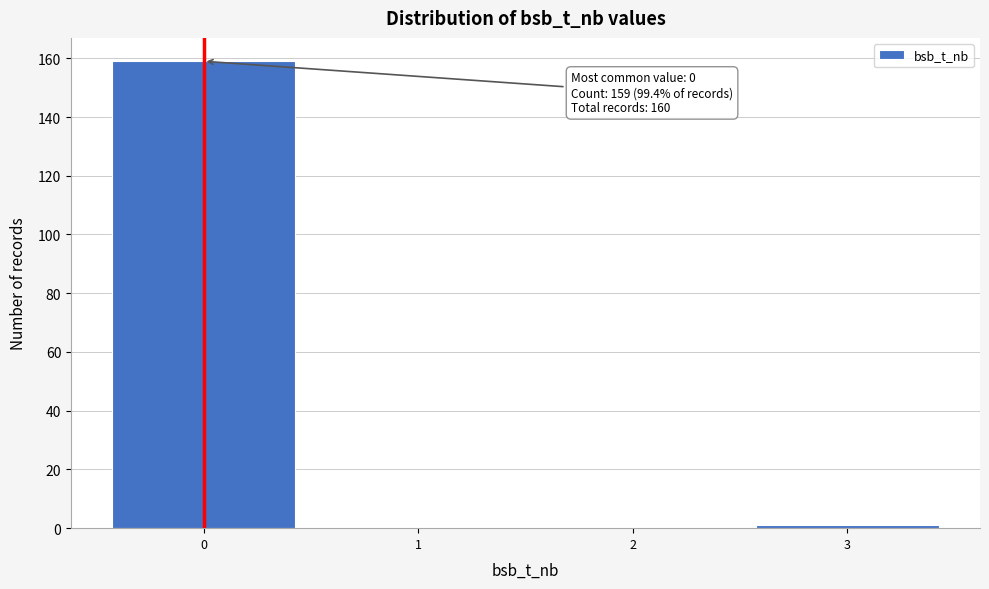

Reading left to right, list all the values displayed in this chart.

0=159	1=0	2=0	3=1